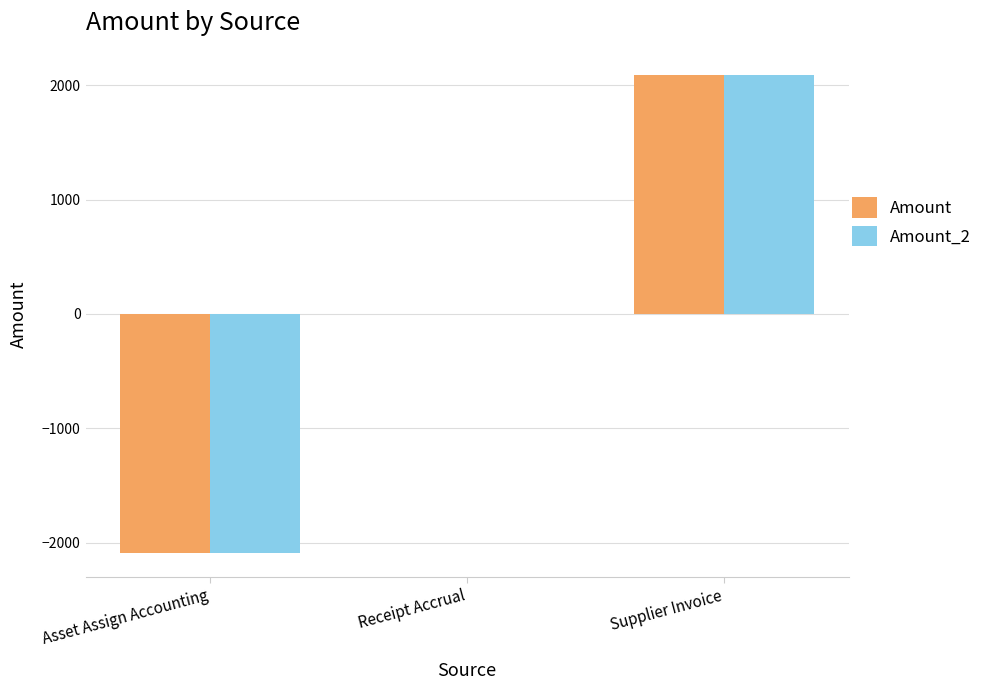

How many data points does each series have?

3